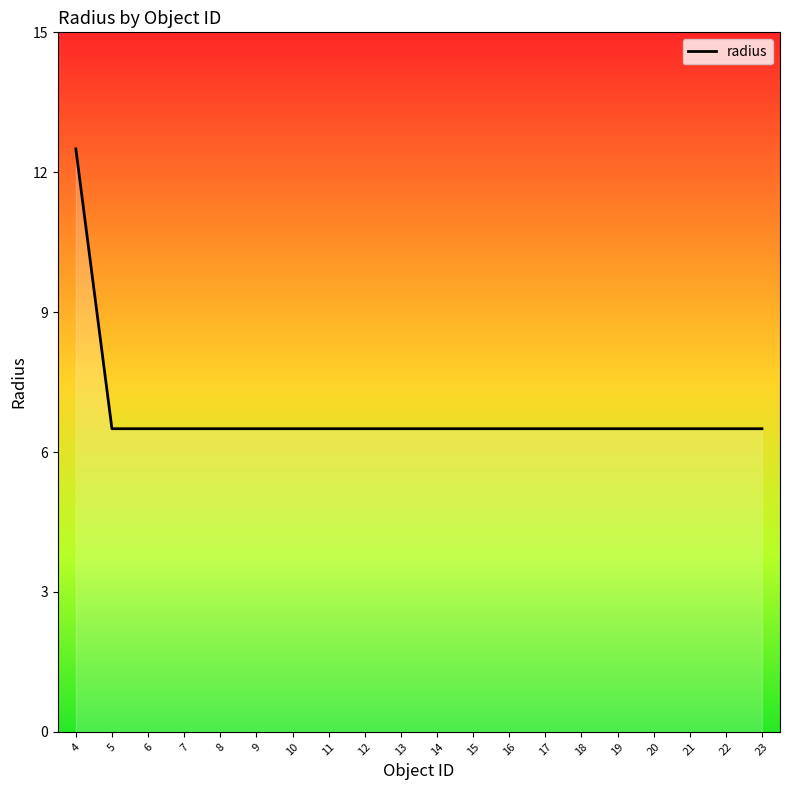

True or false: the data shows 12.5 at 4.

True